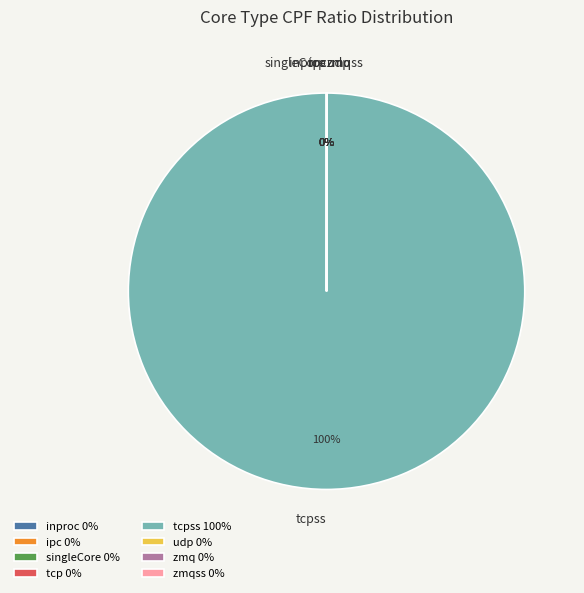

Does any single category account for the majority?

Yes